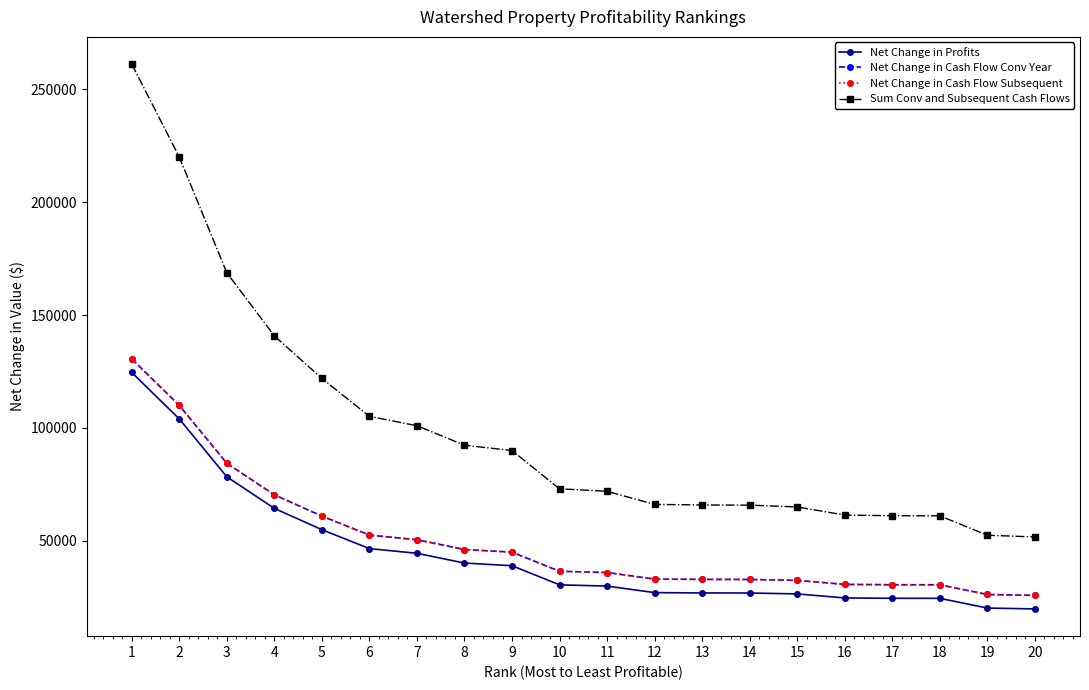

Where is Net Change in Cash Flow Subsequent nearest to the value 78223?

3